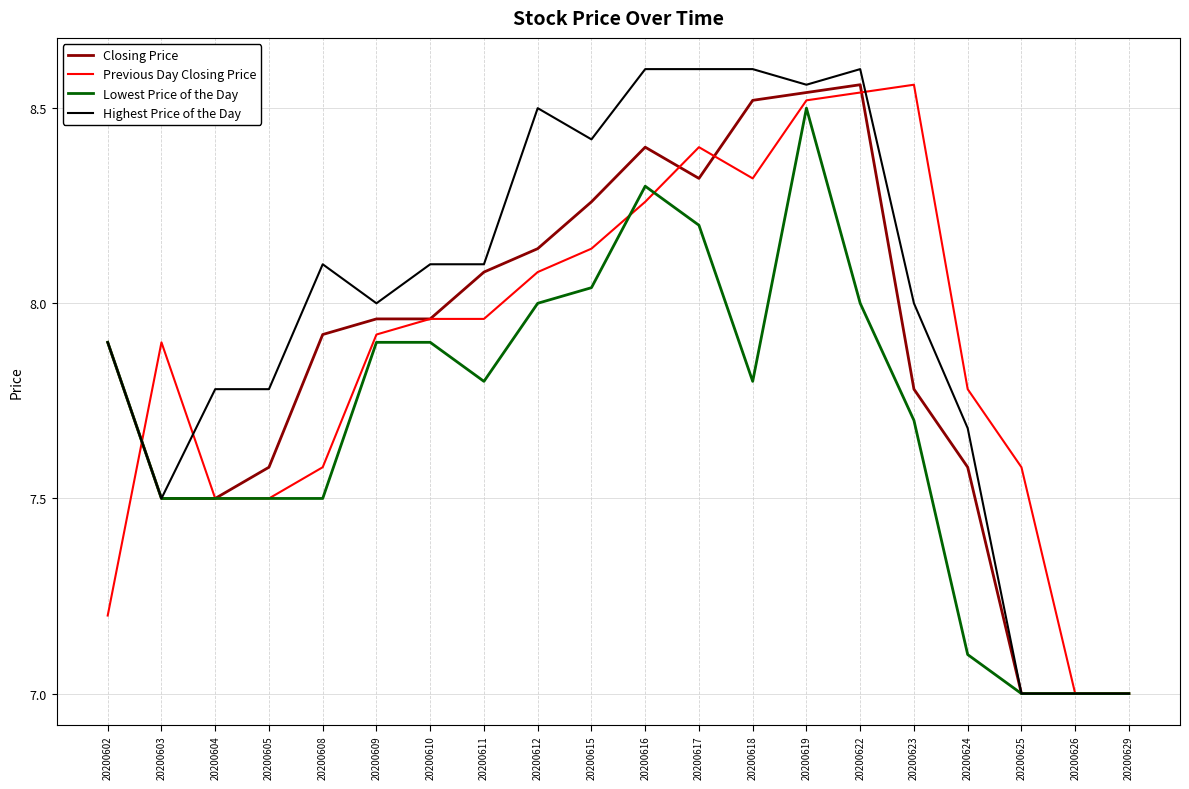

What is the minimum value for Lowest Price of the Day?

7.0